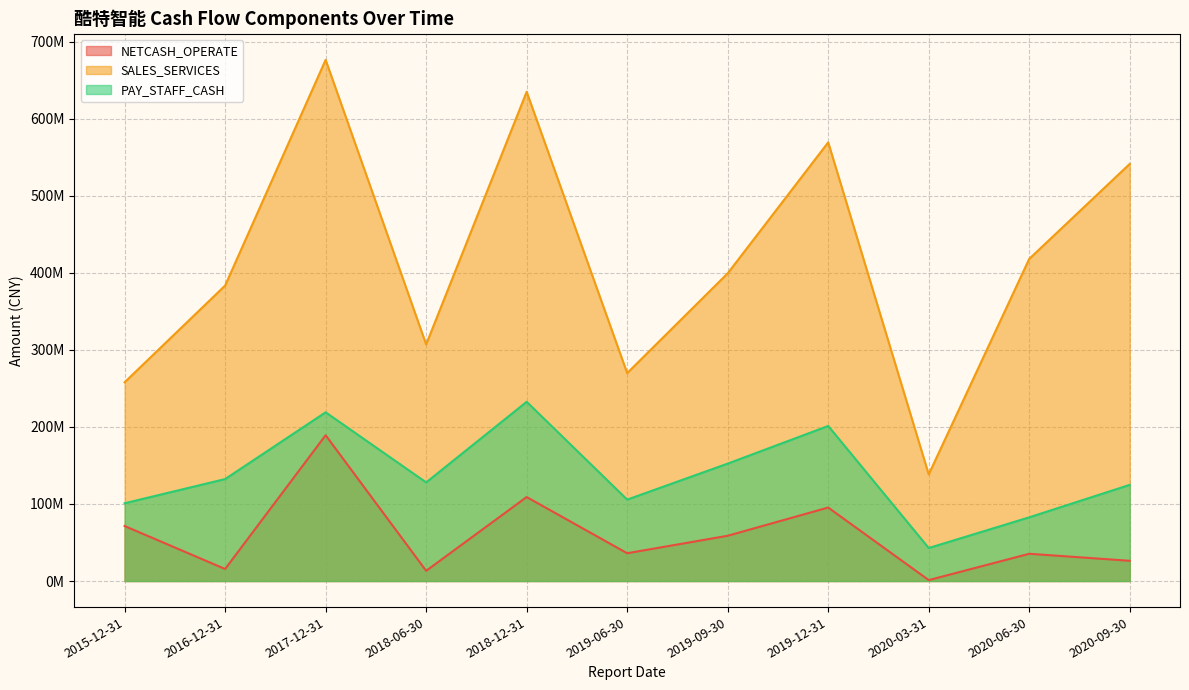

At 2019-12-31, list the series in order from largest to smallest.

SALES_SERVICES, PAY_STAFF_CASH, NETCASH_OPERATE